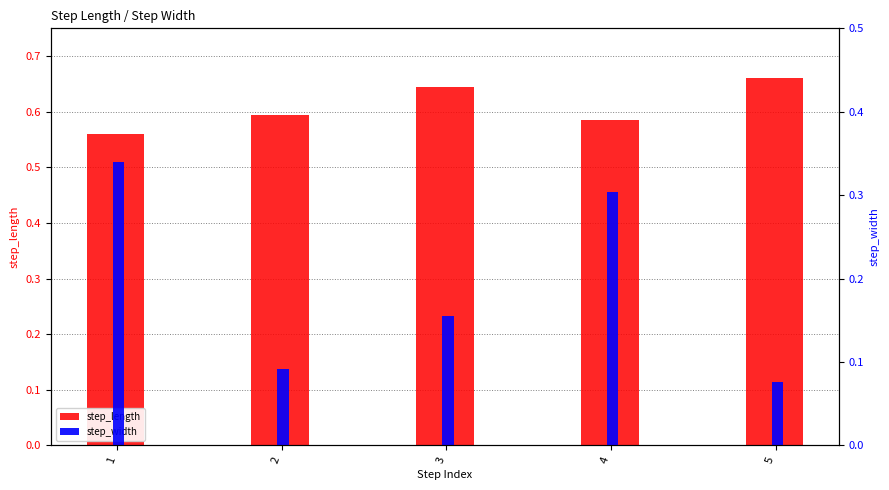

What is the smallest value displayed?

0.1